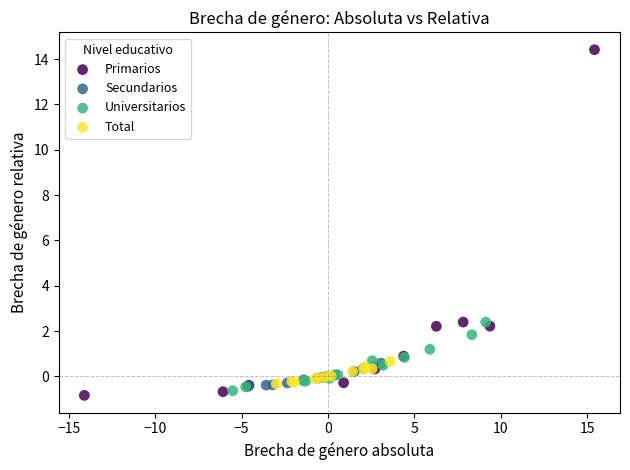

Which series contains the lowest Y value?

Primarios